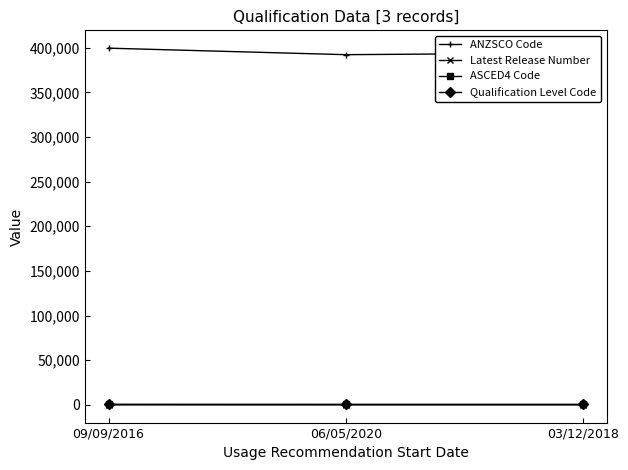

At how many categories does at least one series exceed 5175?

3